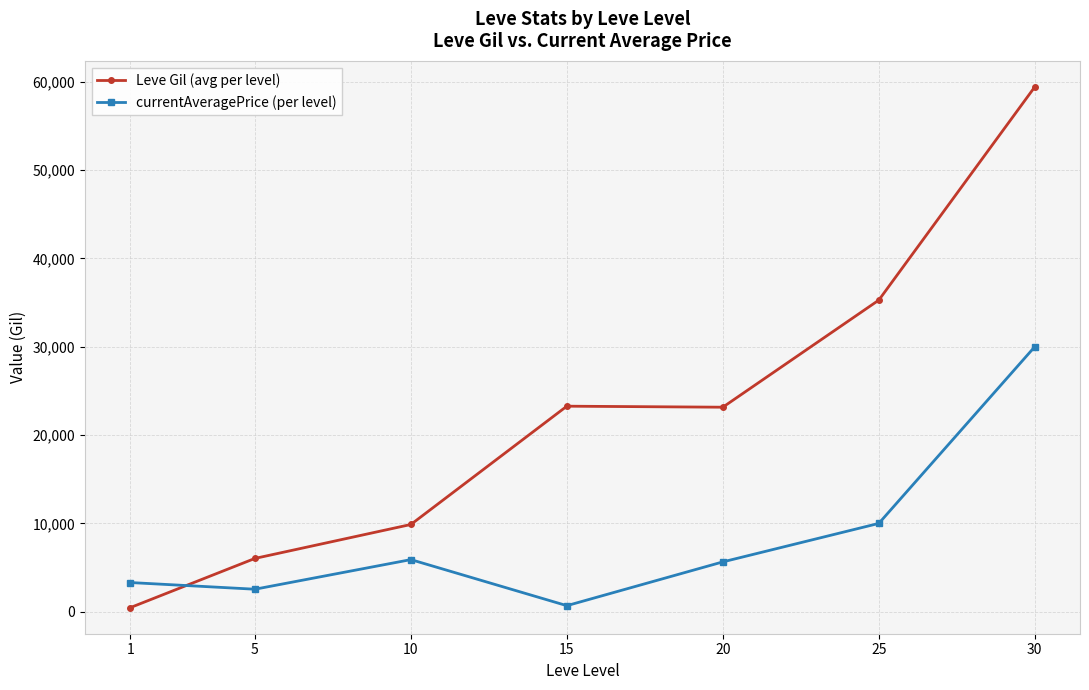

Which series has the widest spread of values?

Leve Gil (avg per level)